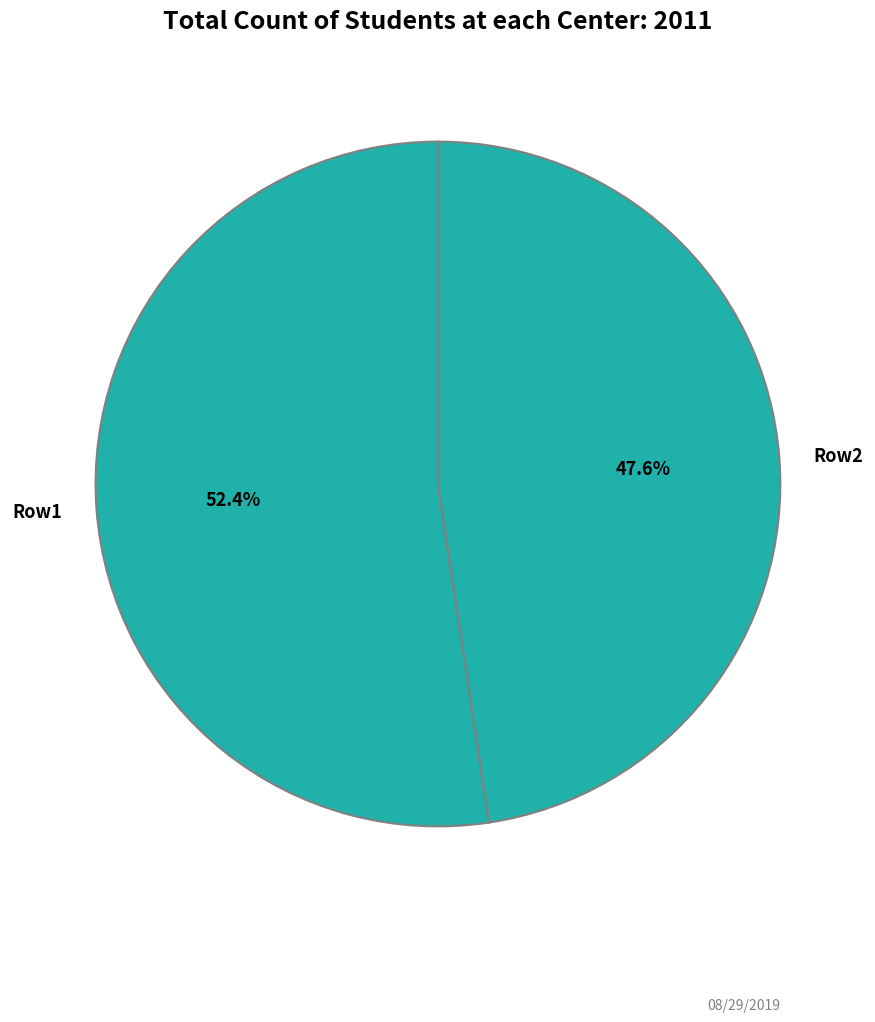

What is the ratio of the value at Row1 to the value at Row2?

1.1